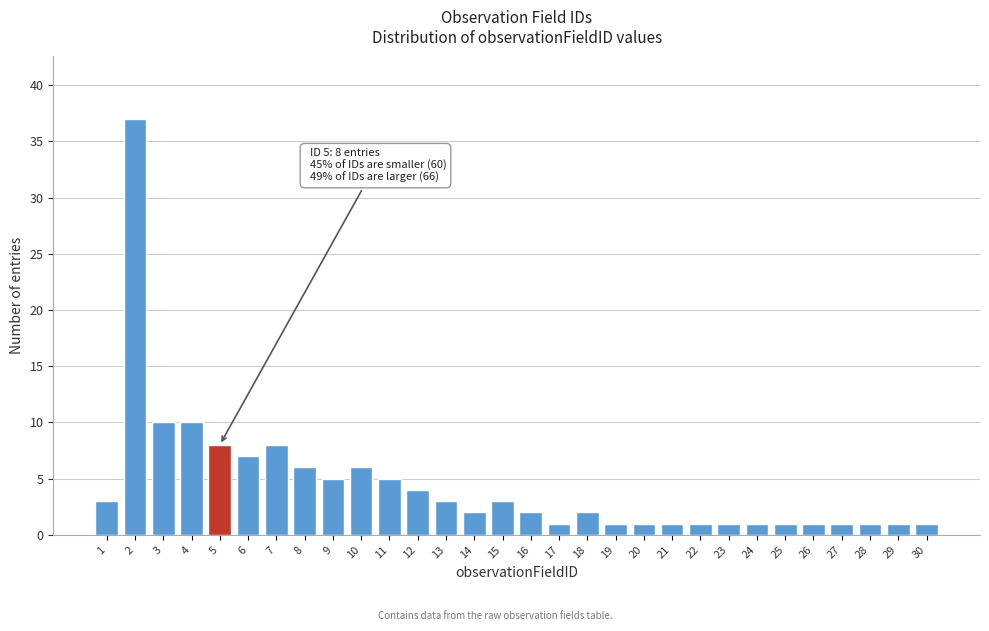

Reading left to right, list all the values displayed in this chart.

3	37	10	10	8	7	8	6	5	6	5	4	3	2	3	2	1	2	1	1	1	1	1	1	1	1	1	1	1	1